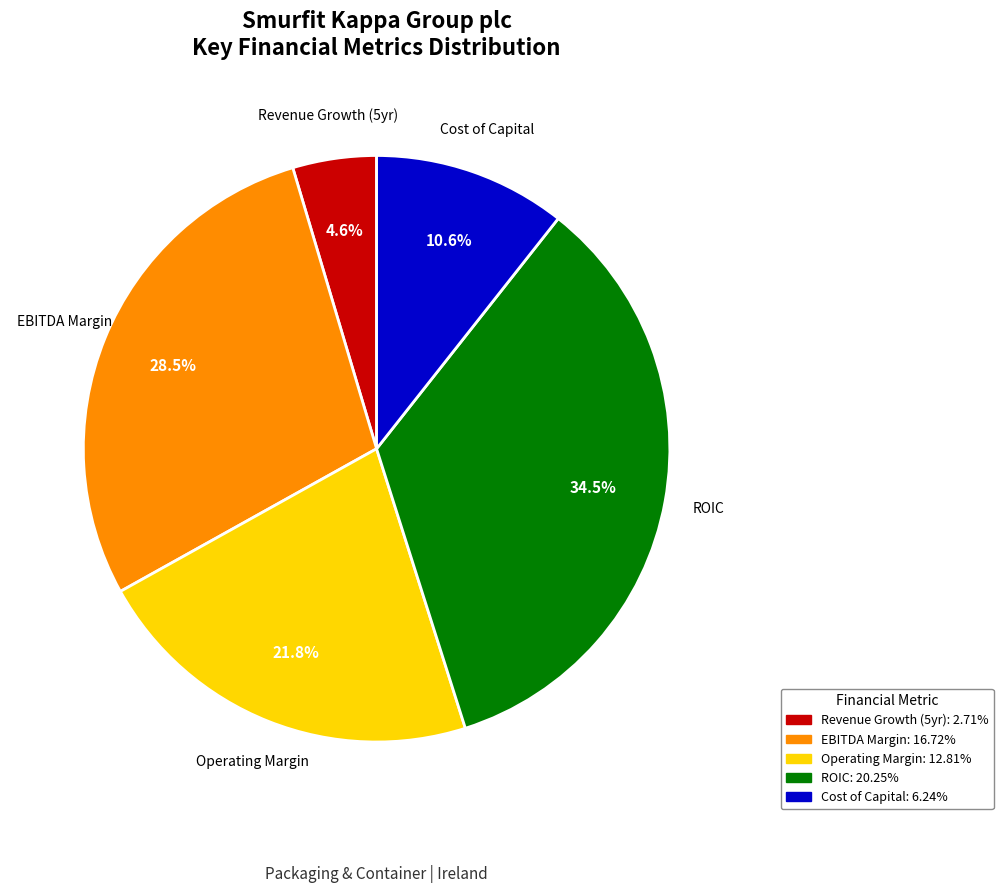

Is there any slice that represents more than half of the pie?

No